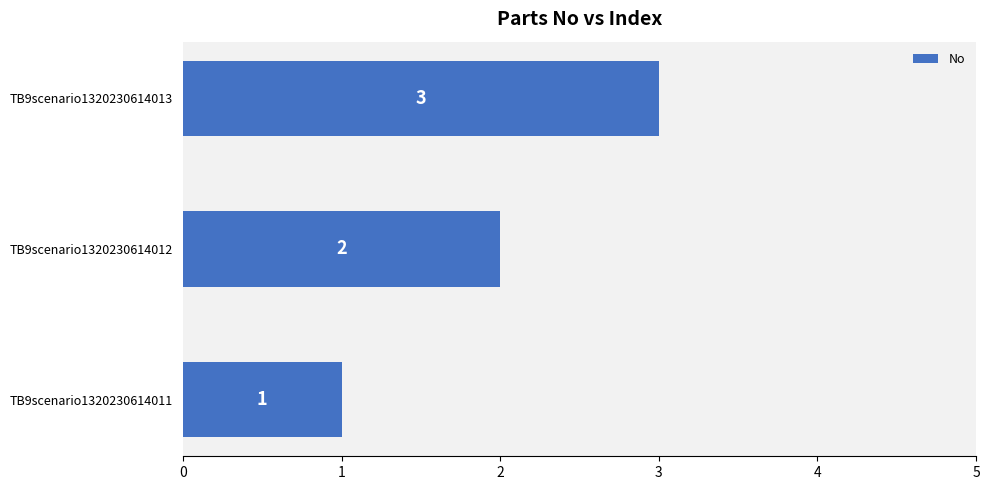

How many bars are there in total?

3